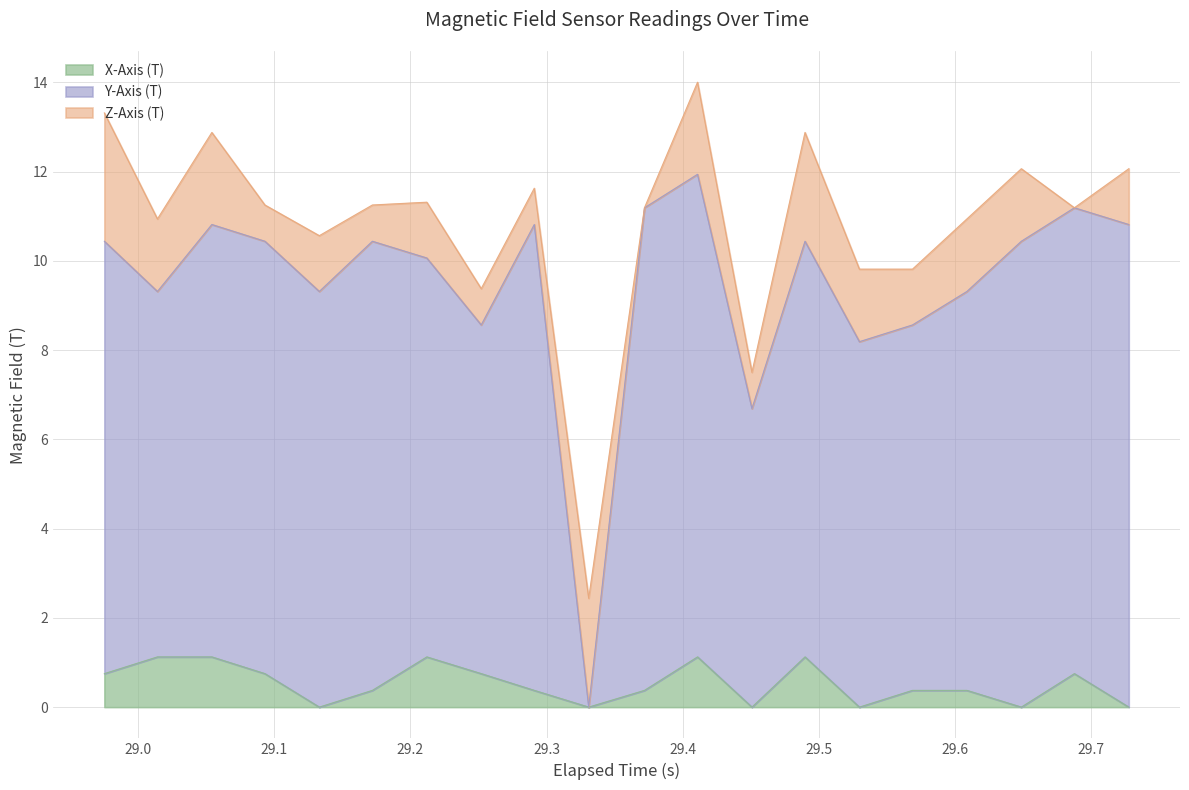

What is the maximum value for X-Axis (T)?

1.1